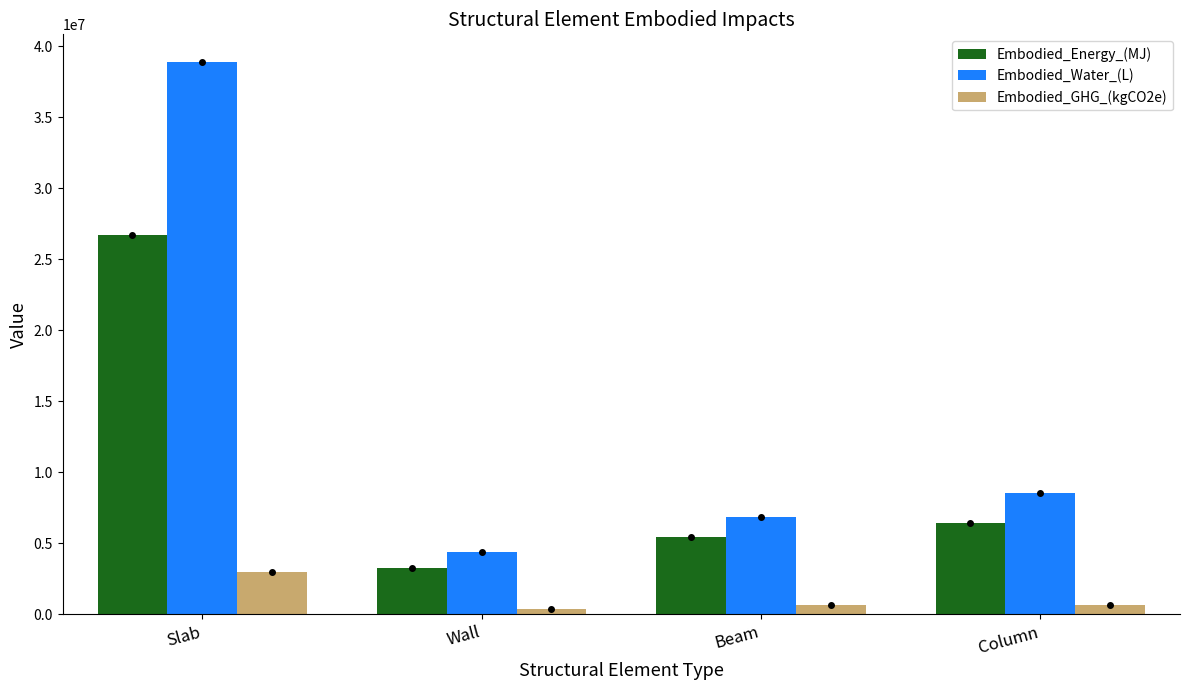

Which series changed the most between Slab and Beam?

Embodied_Water_(L)